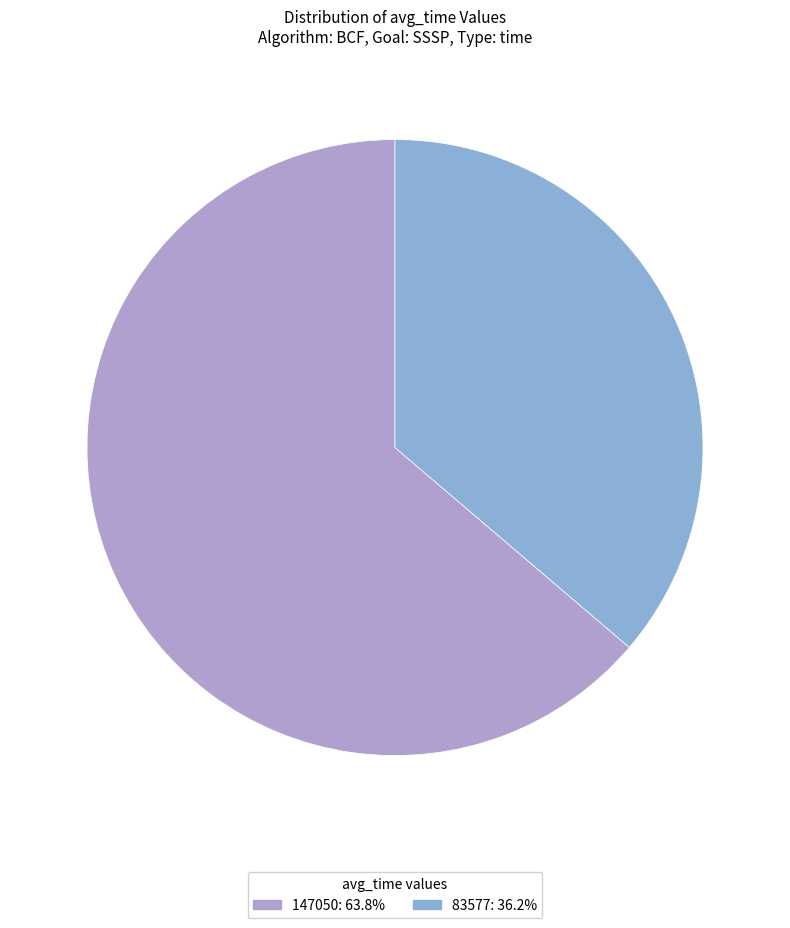

Count the number of slices in the pie.

2